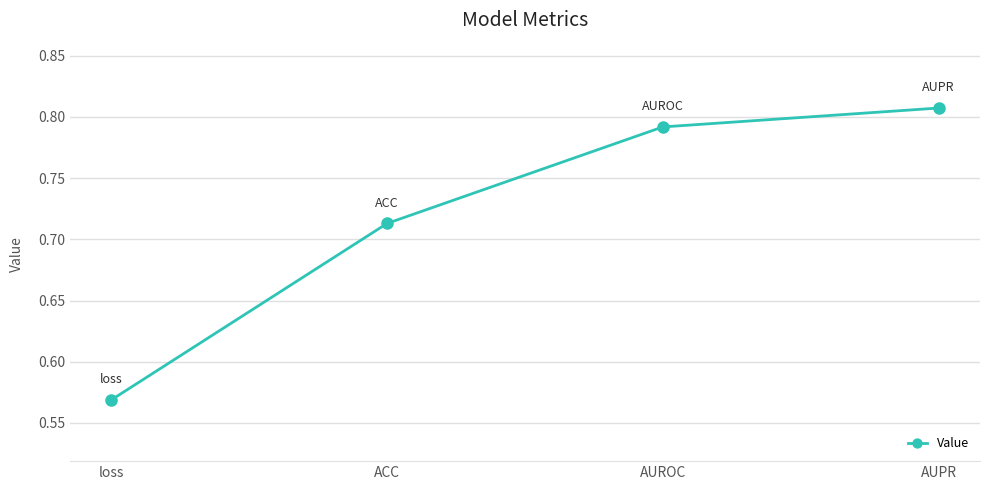

True or false: the data shows 0.2 at AUPR.

False